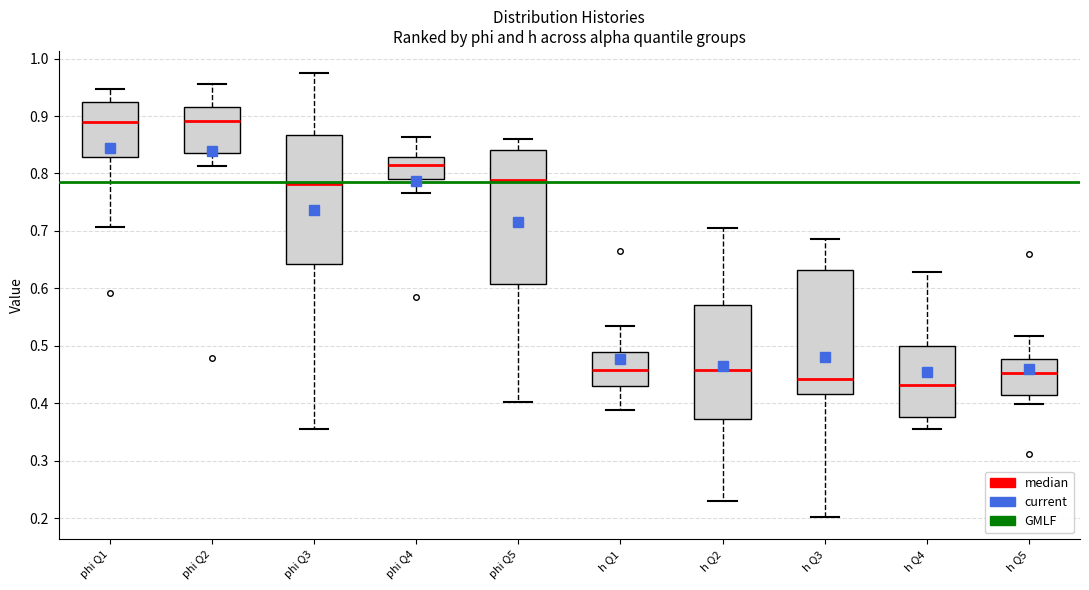

Reading left to right, transcribe this box plot: for each box, give where its median line is, the range the box spans, and where its two whiskers end, as read against the y-axis. The values are not printed on the chart, so give them approximately, as read against the axis.

phi Q1: median 0.89, box 0.83 to 0.92, whiskers 0.71 to 0.95
phi Q2: median 0.89, box 0.84 to 0.92, whiskers 0.81 to 0.96
phi Q3: median 0.78, box 0.64 to 0.87, whiskers 0.35 to 0.97
phi Q4: median 0.81, box 0.79 to 0.83, whiskers 0.77 to 0.86
phi Q5: median 0.79, box 0.61 to 0.84, whiskers 0.40 to 0.86
h Q1: median 0.46, box 0.43 to 0.49, whiskers 0.39 to 0.53
h Q2: median 0.46, box 0.37 to 0.57, whiskers 0.23 to 0.71
h Q3: median 0.44, box 0.42 to 0.63, whiskers 0.20 to 0.69
h Q4: median 0.43, box 0.38 to 0.50, whiskers 0.35 to 0.63
h Q5: median 0.45, box 0.41 to 0.48, whiskers 0.40 to 0.52